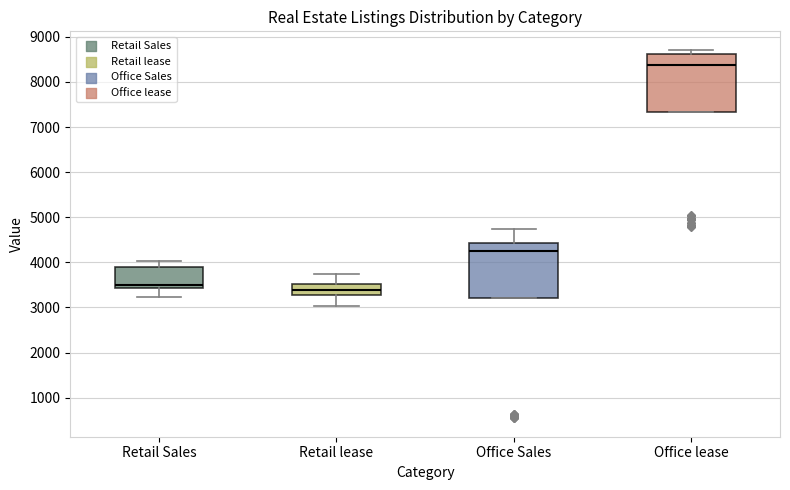

Which box has the highest median line?

Office lease